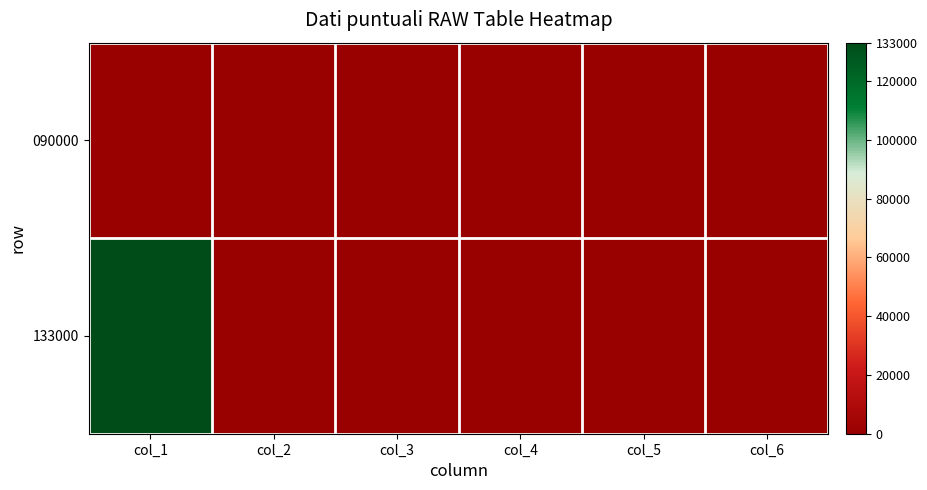

Rank the series by their maximum value, from highest to lowest.

133000, 090000